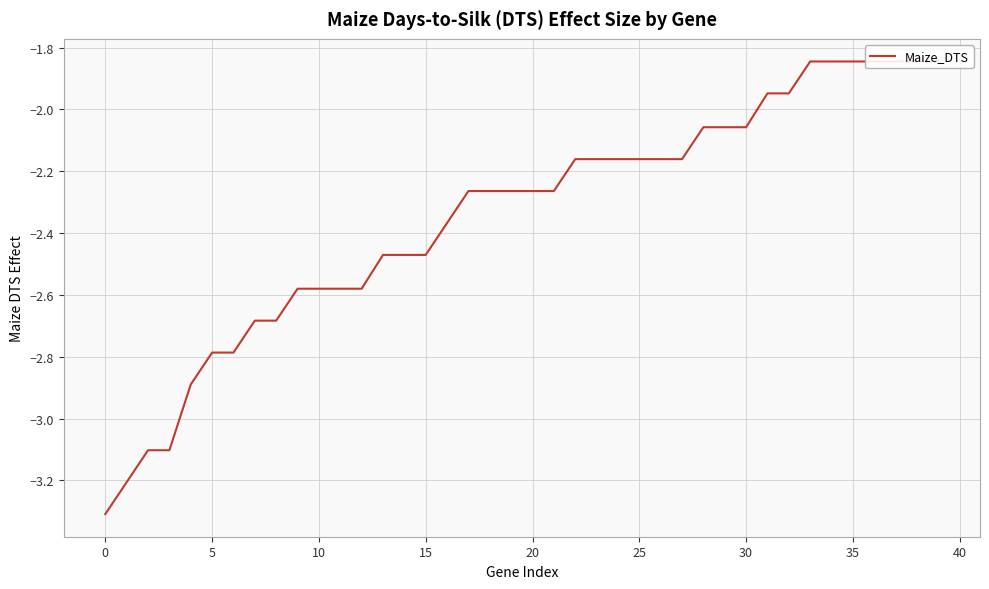

Where does the data first go above -2?

31